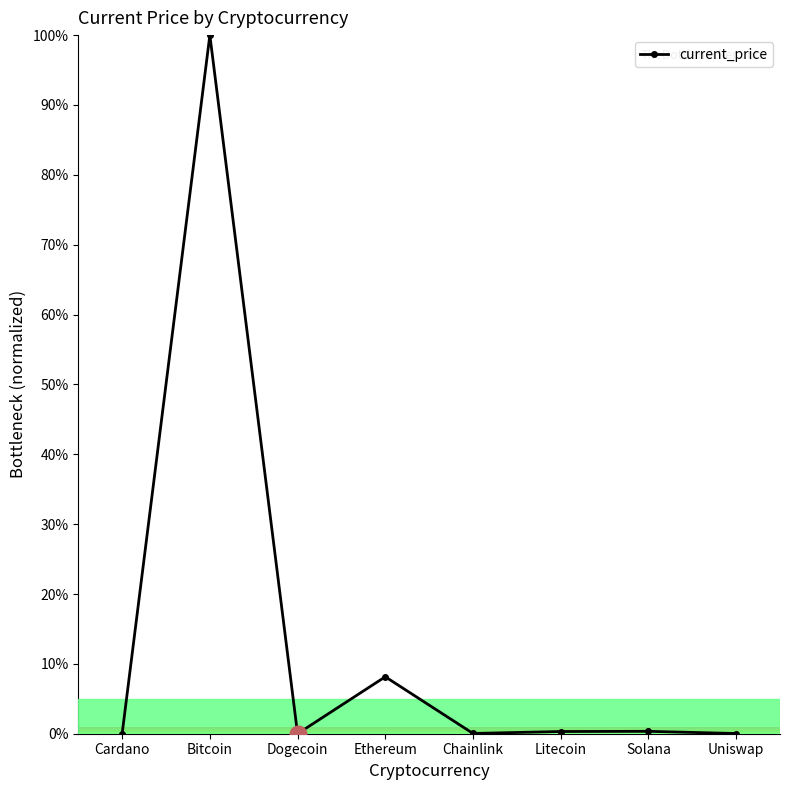

Between Ethereum and Litecoin, which is larger?

Ethereum